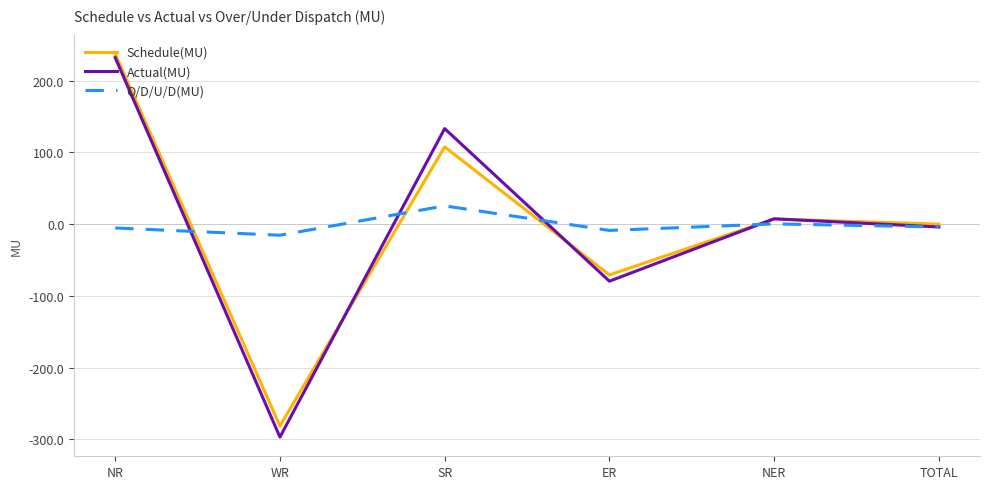

What is the average value of the Actual(MU) series?

-1.3